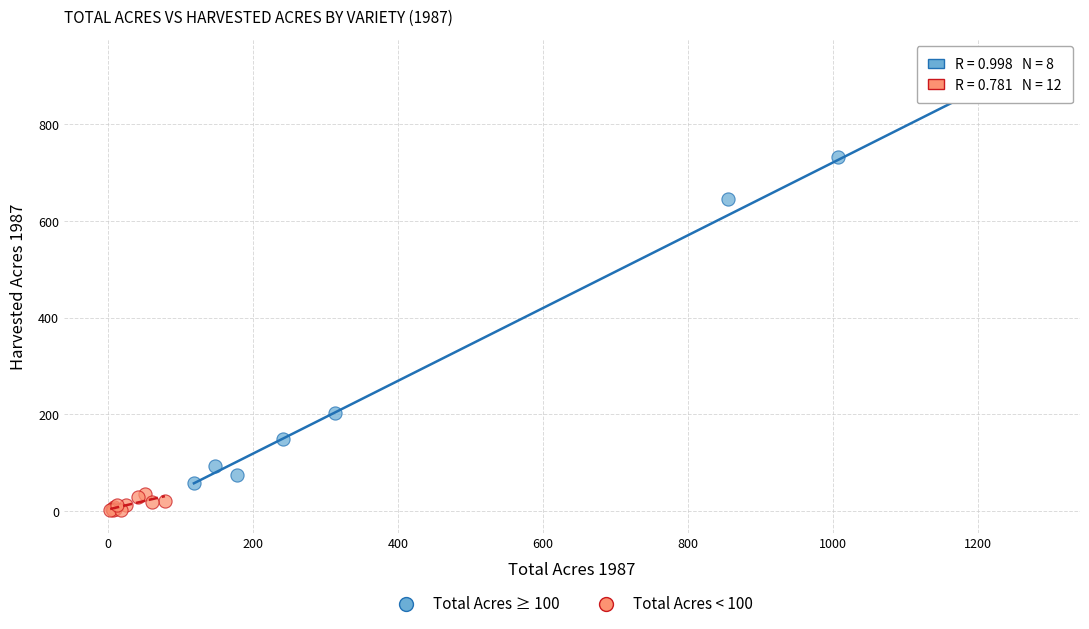

What are all the series names shown in the legend?

Total Acres ≥ 100, Total Acres < 100